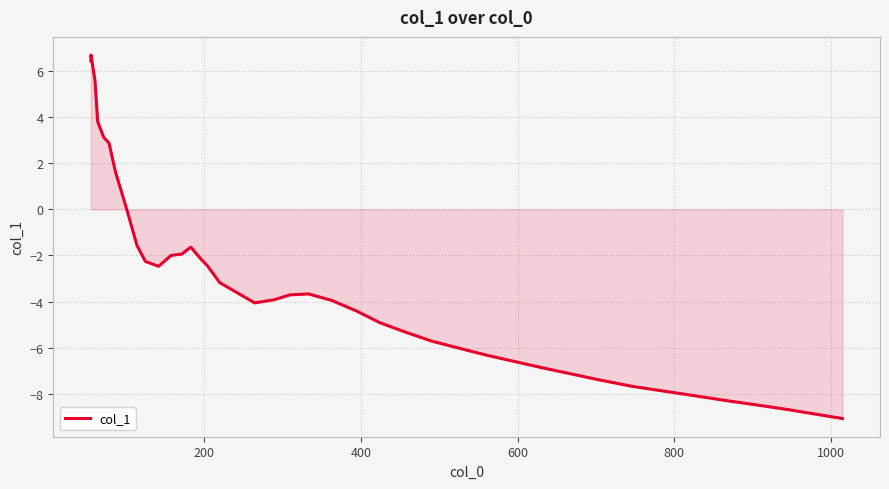

What is the maximum value shown in the chart?

6.7